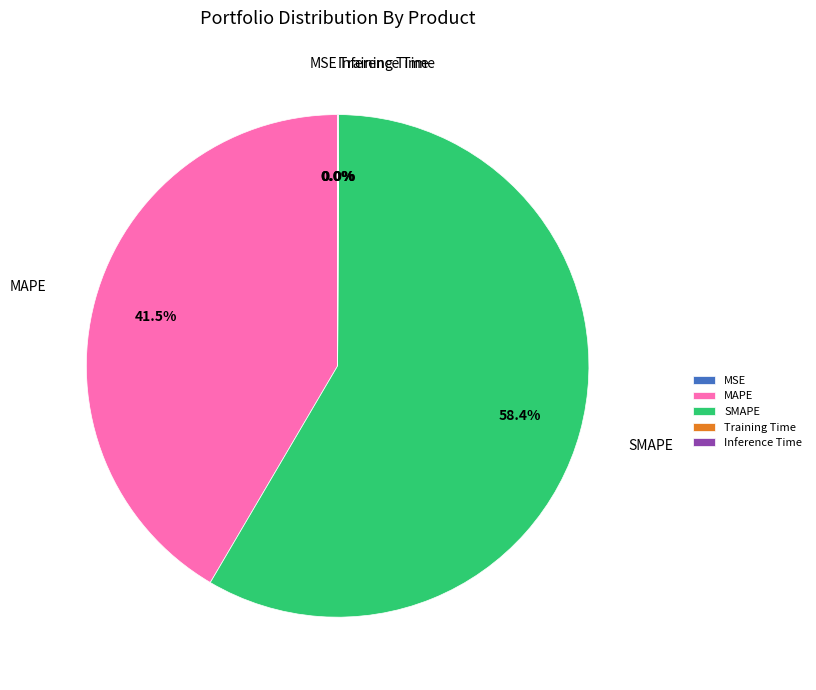

Which slice is the largest?

SMAPE